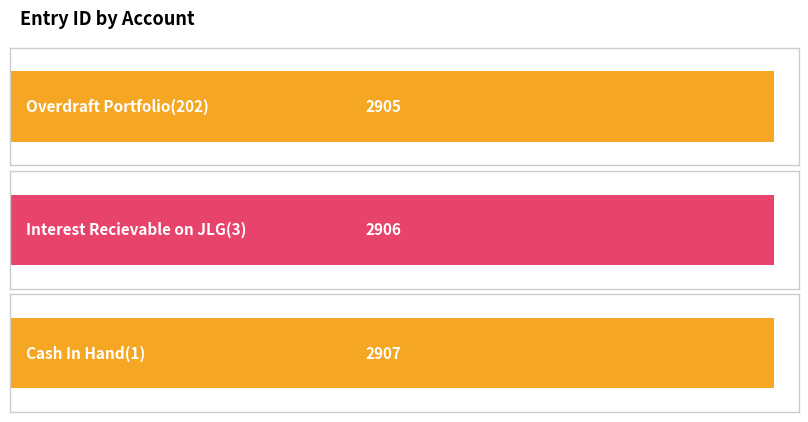

What is the greatest value displayed?

2907